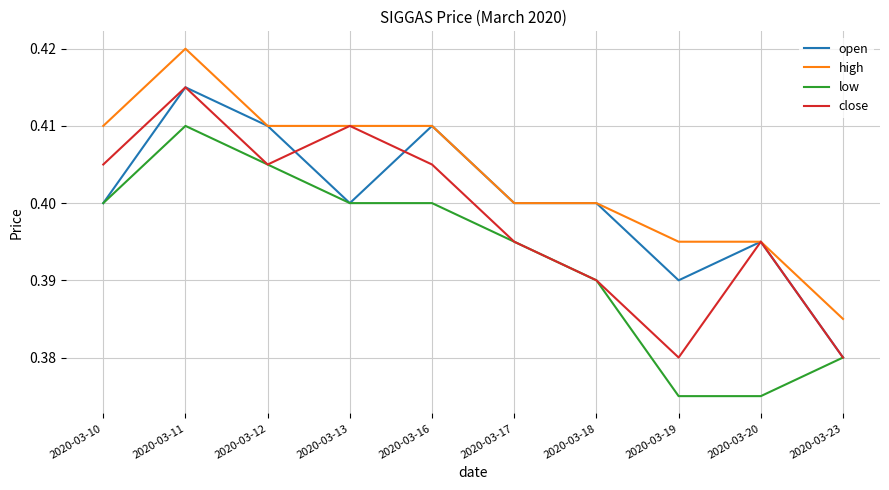

Which category has the highest value across all series?

2020-03-11